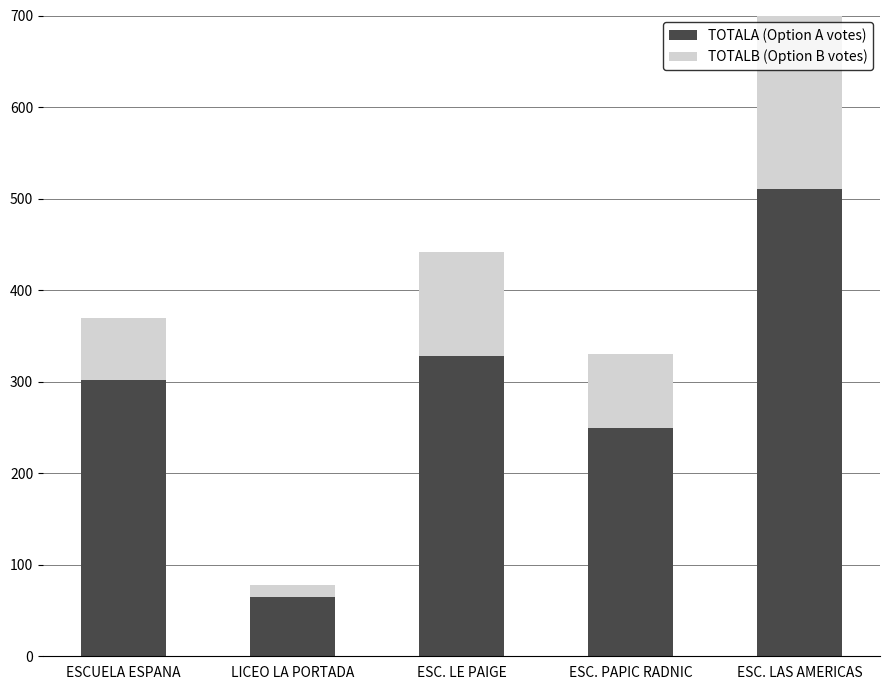

At ESCUELA ESPANA, list the series in order from largest to smallest.

TOTALA (Option A votes), TOTALB (Option B votes)